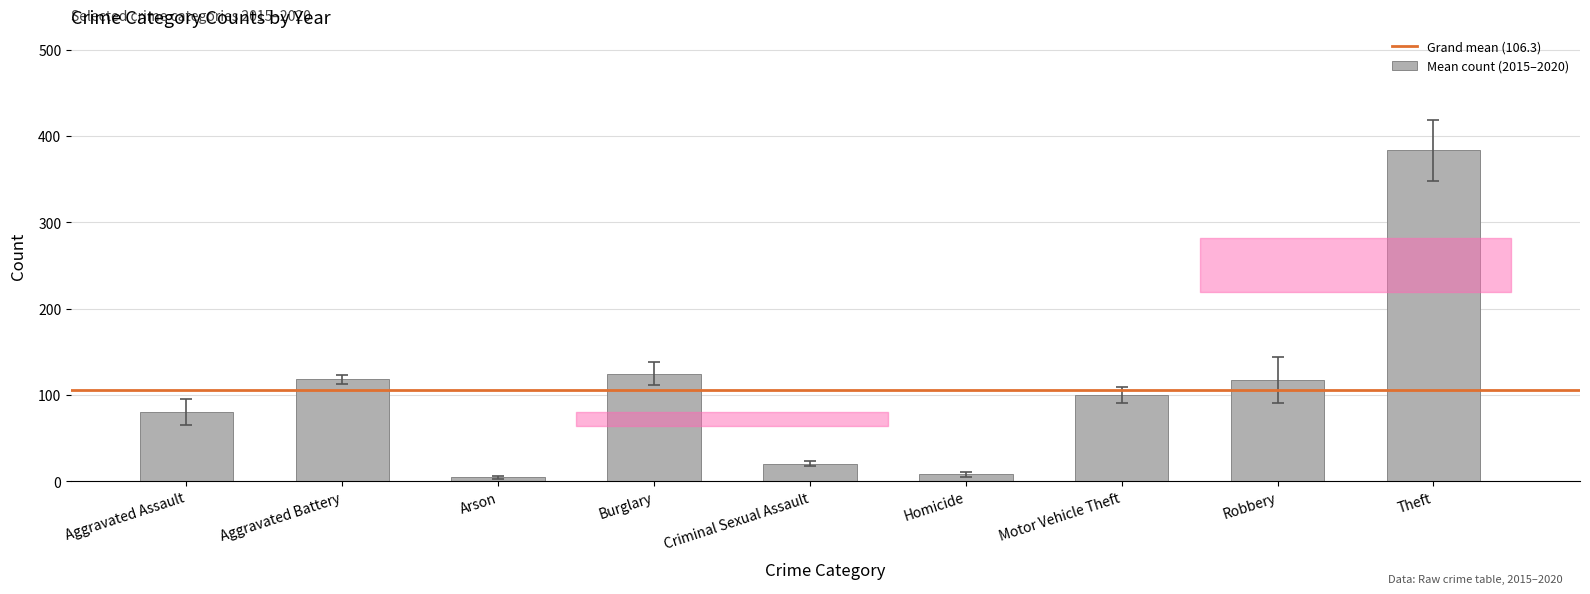

What is the average value?

106.3